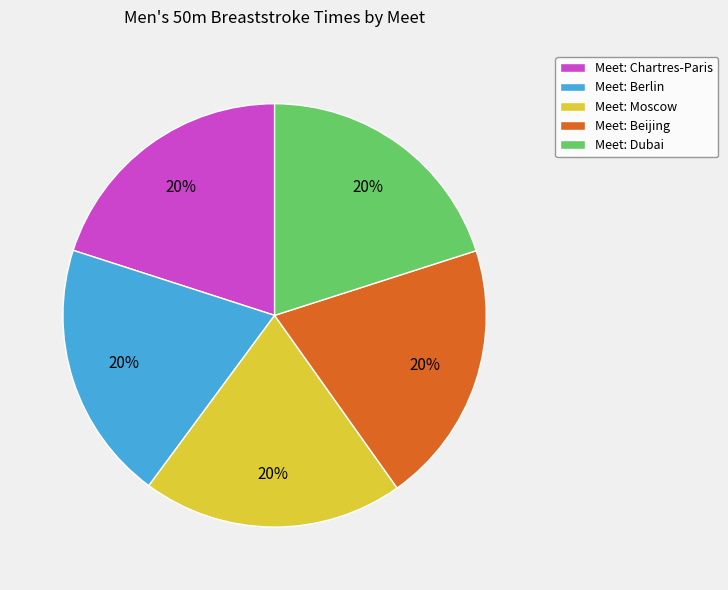

Is it true that Meet: Moscow is 26% of the pie?

False